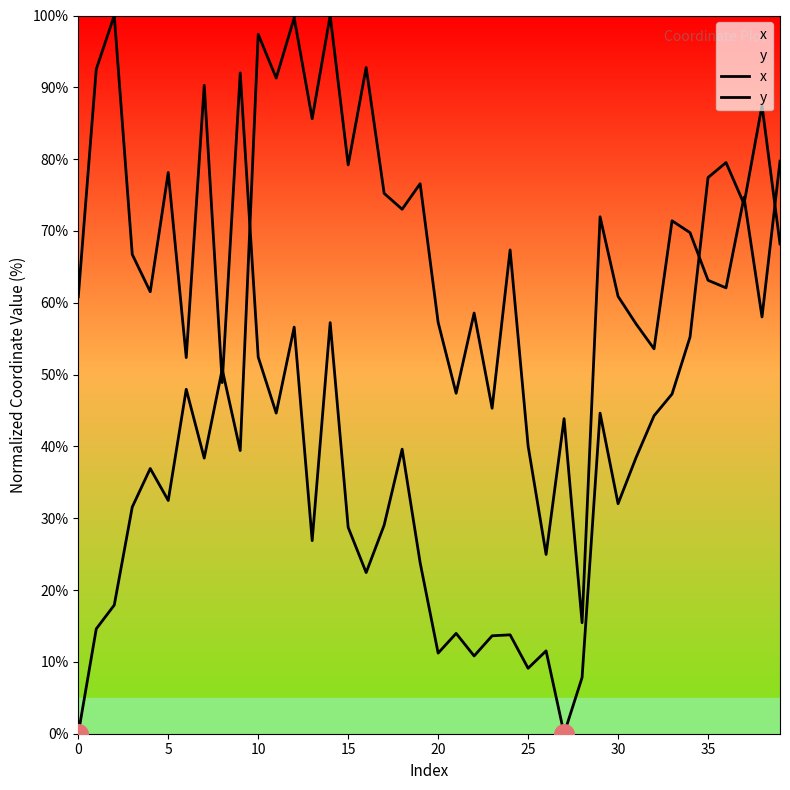

What are all the series names shown in the legend?

x, y